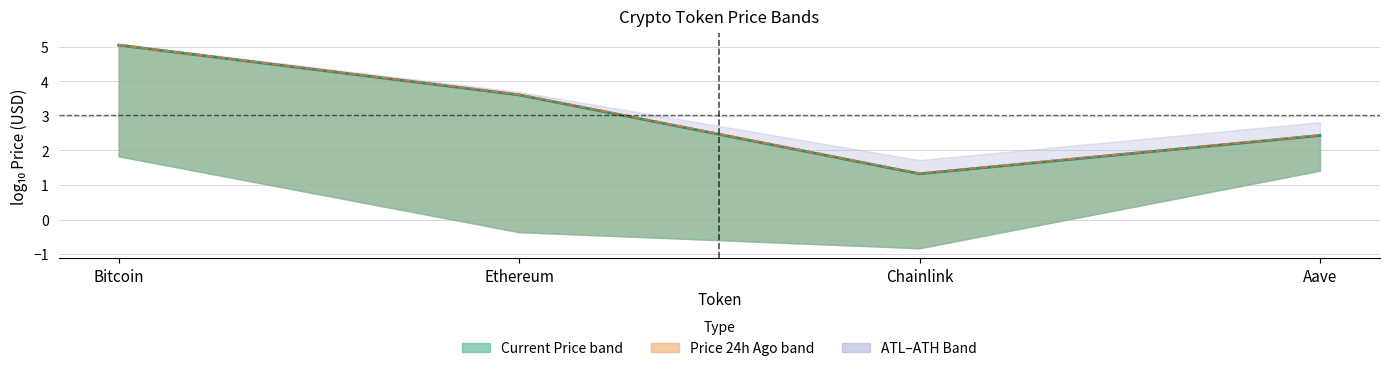

What is the sum of all Current Price (log10) values?

12.4